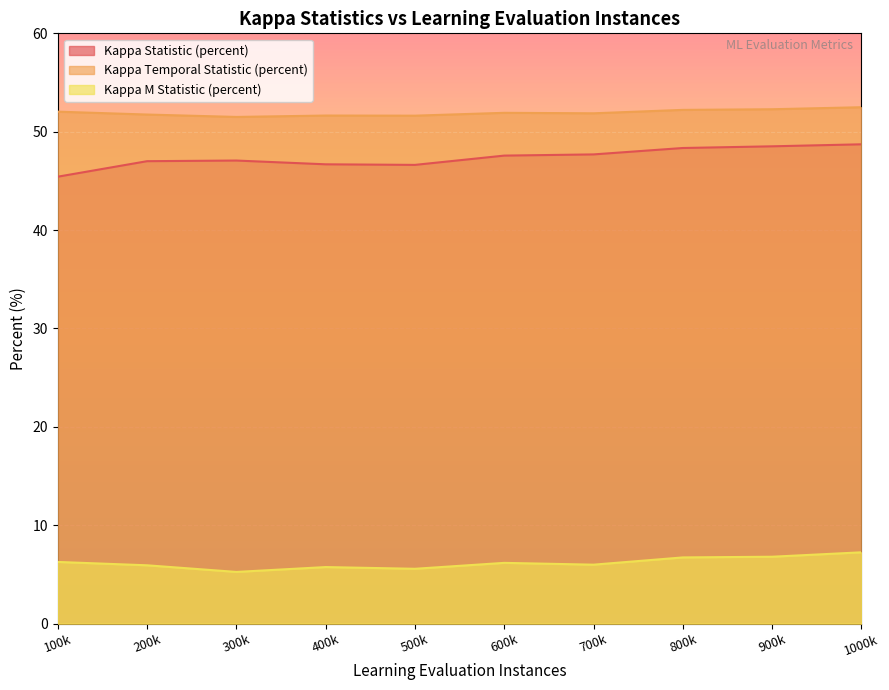

How many lines are shown in the chart?

3